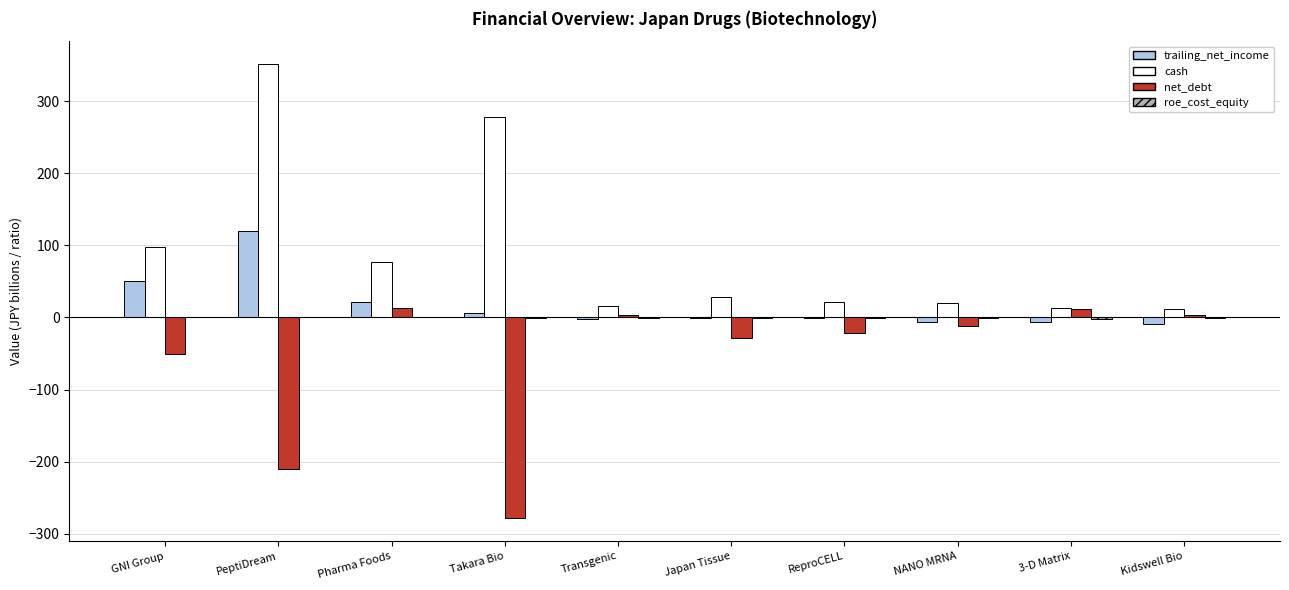

What is the sum of all net_debt values?

-569.6